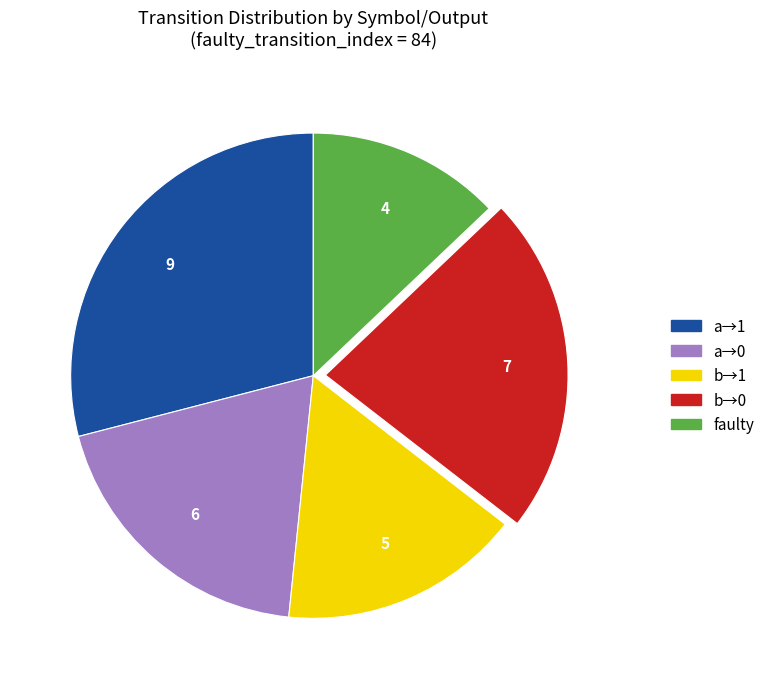

Count the number of slices in the pie.

5